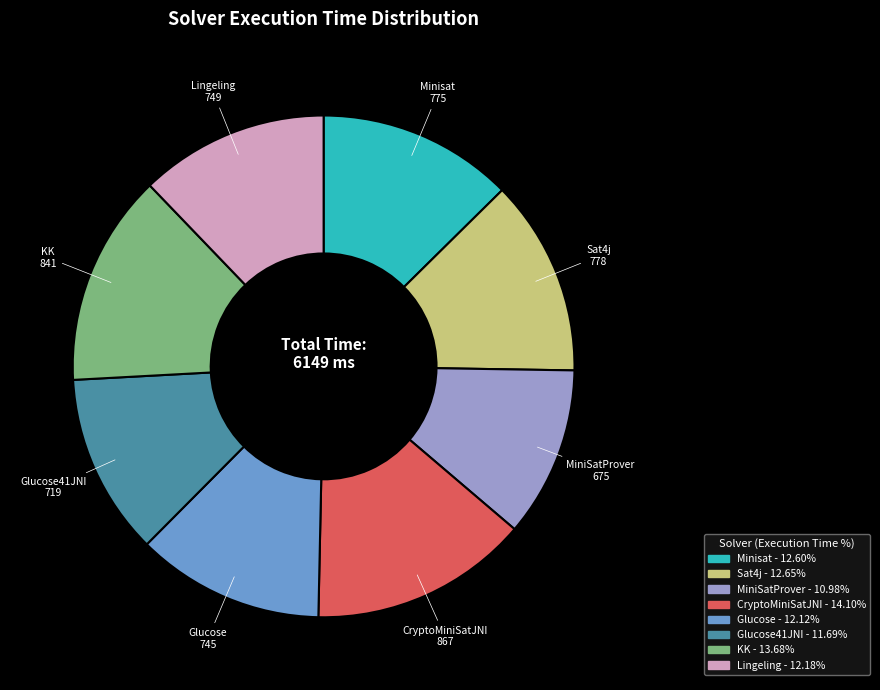

Which category has the smallest portion of the pie?

MiniSatProver